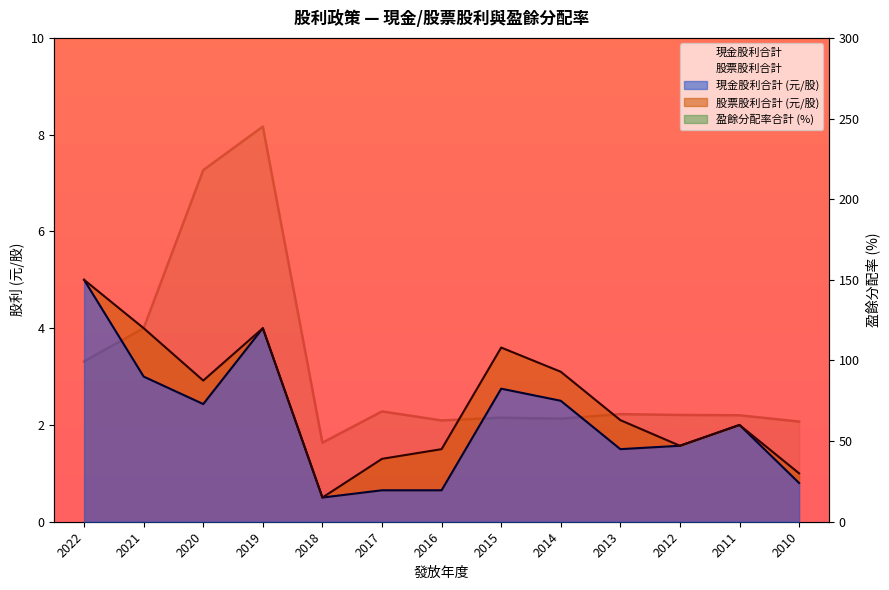

Which has a higher value, 2015 or 2017?

2015